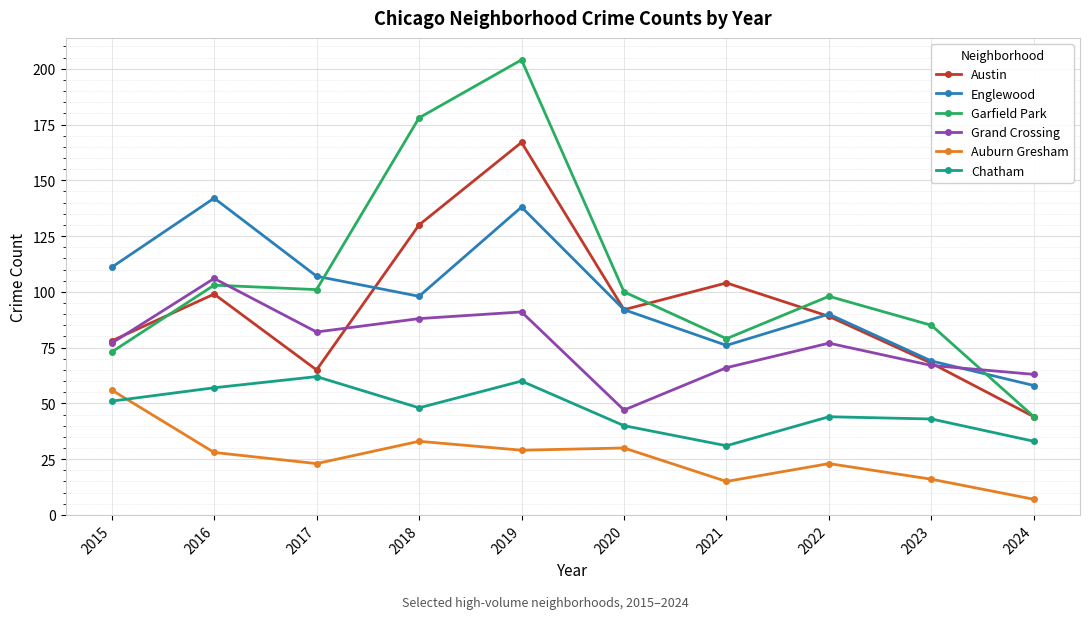

How many lines are shown in the chart?

6